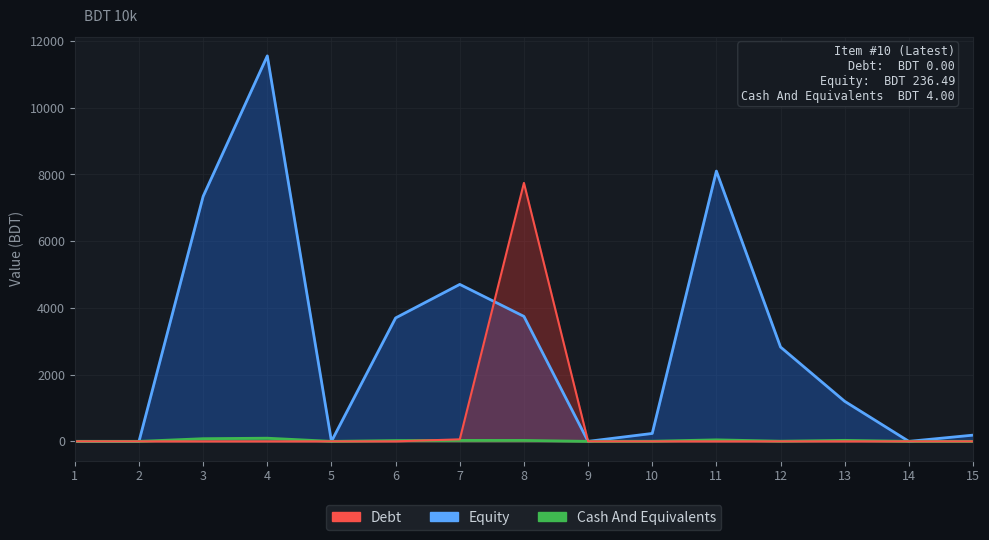

At how many categories does at least one series exceed 10133?

1